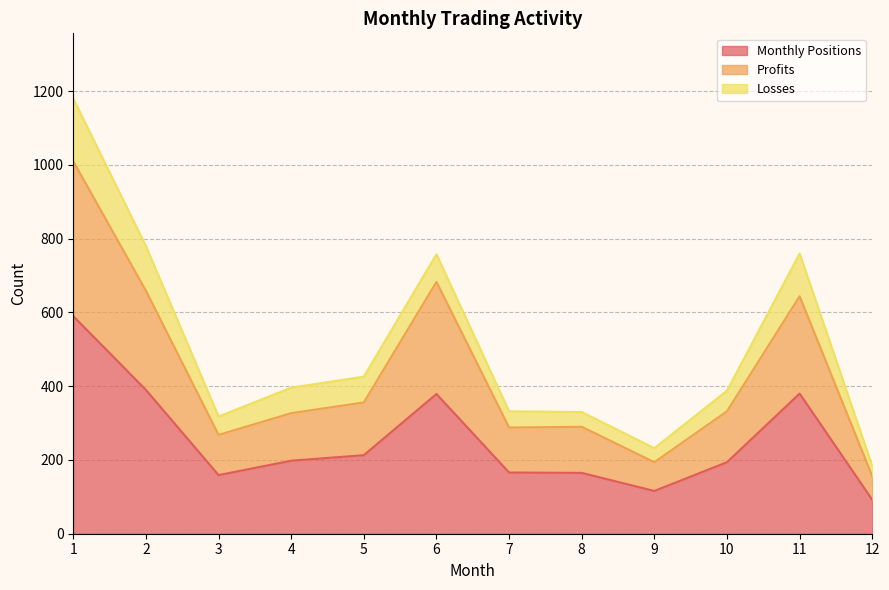

What is the minimum value for Monthly Positions?

92